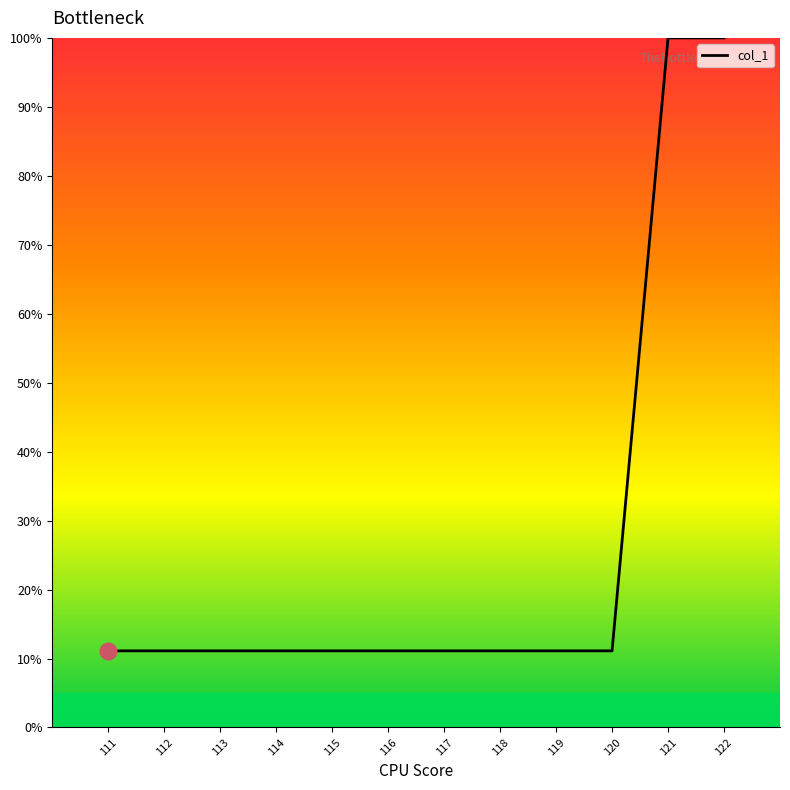

Approximately how many times larger is the value at 120 compared to 117?

1.0